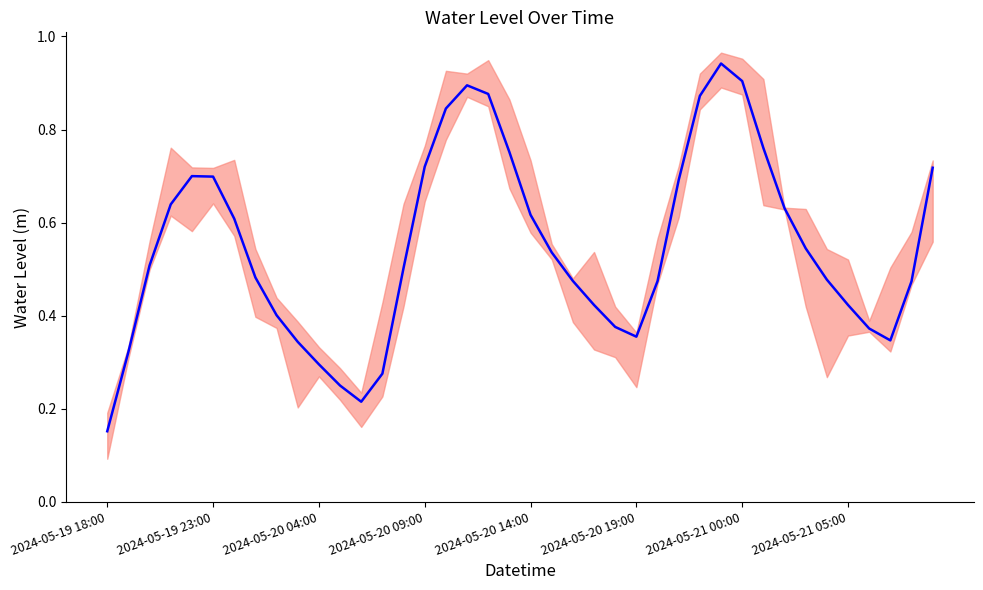

True or false: the data shows 0.4 at 2024-05-20 09:00.

False